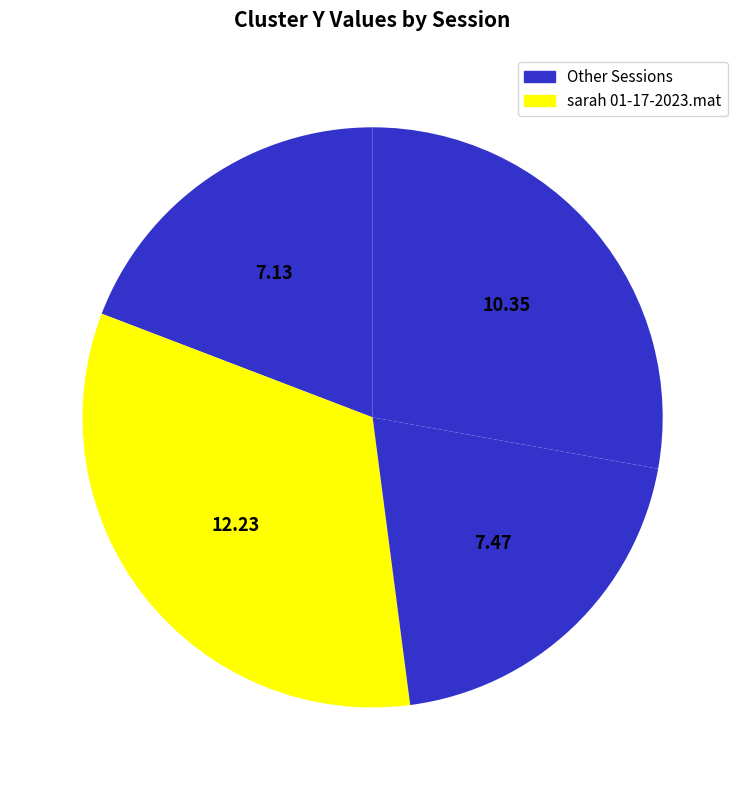

How many segments does this pie chart have?

4